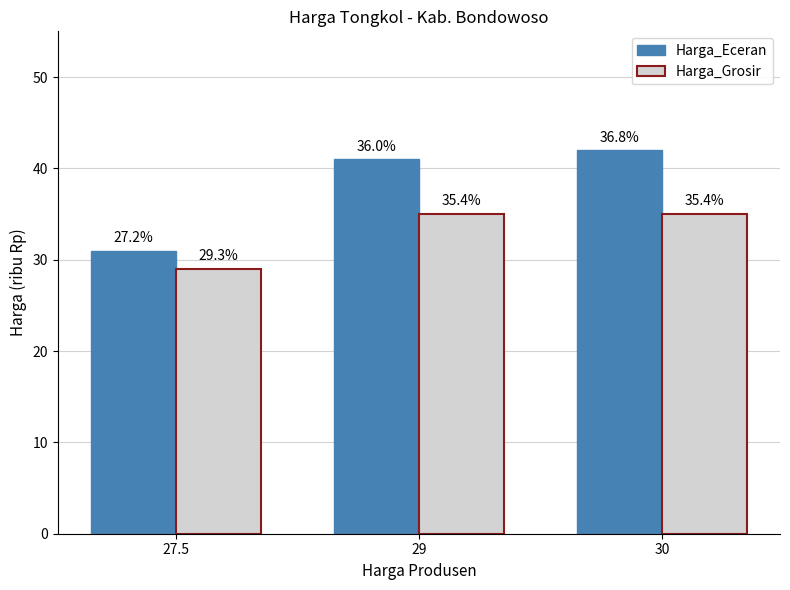

What is the maximum value shown in the chart?

42